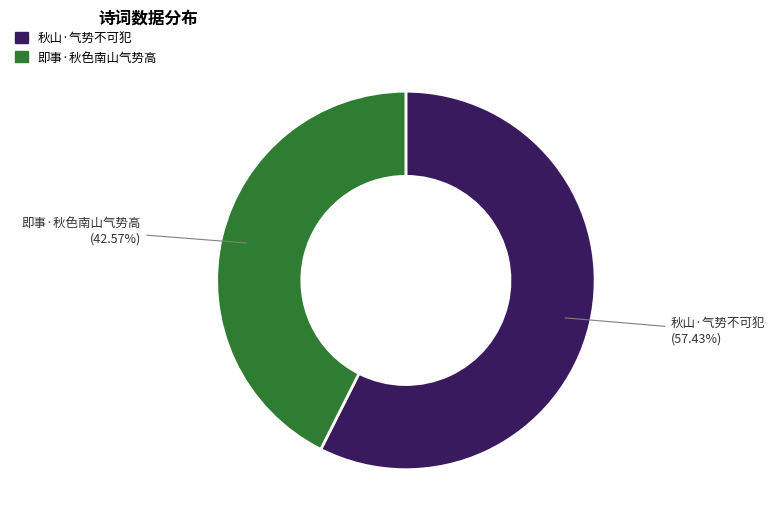

To the nearest percent, what is the difference between the 秋山·气势不可犯 and 即事·秋色南山气势高 slice percentages?

15%